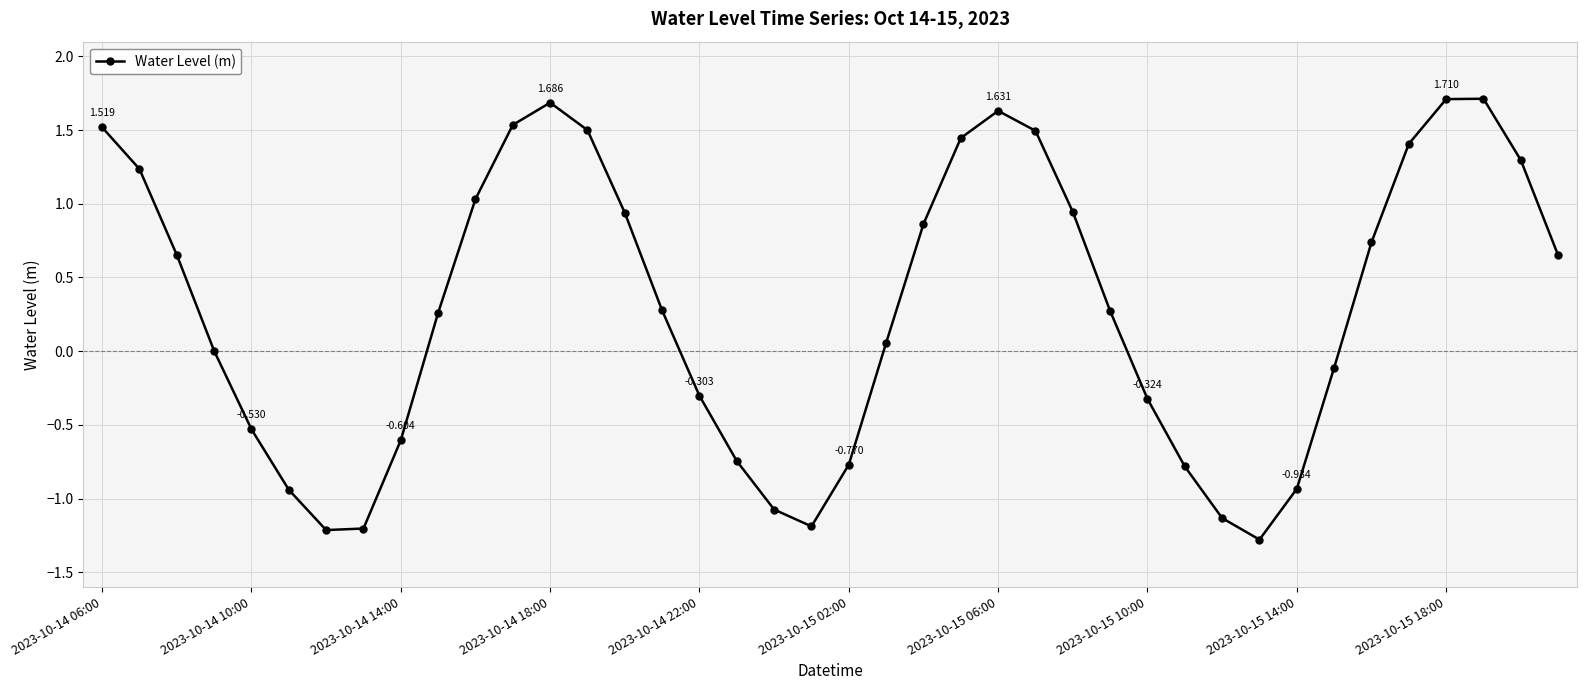

How many interior local valleys (lower than both neighbors) does the data have?

3